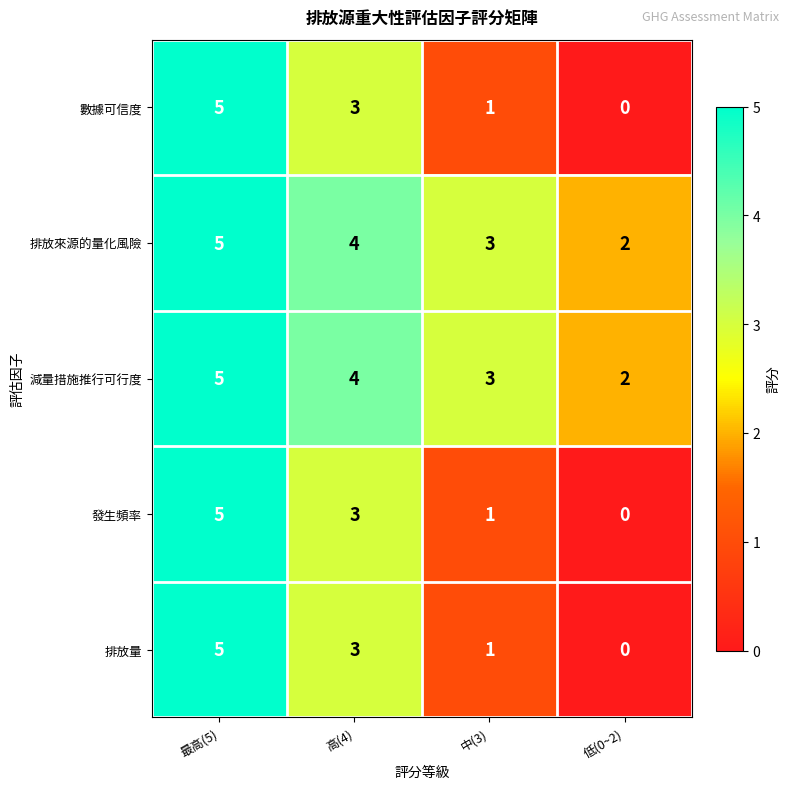

What is the greatest value displayed?

5